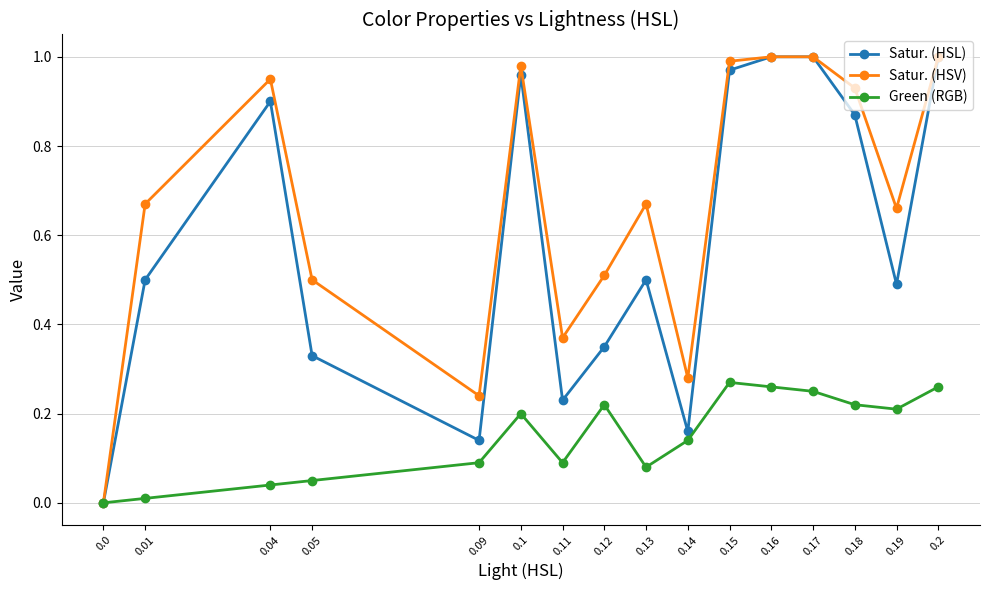

Is it true that Satur. (HSV) equals 0.0 at 0.0?

True